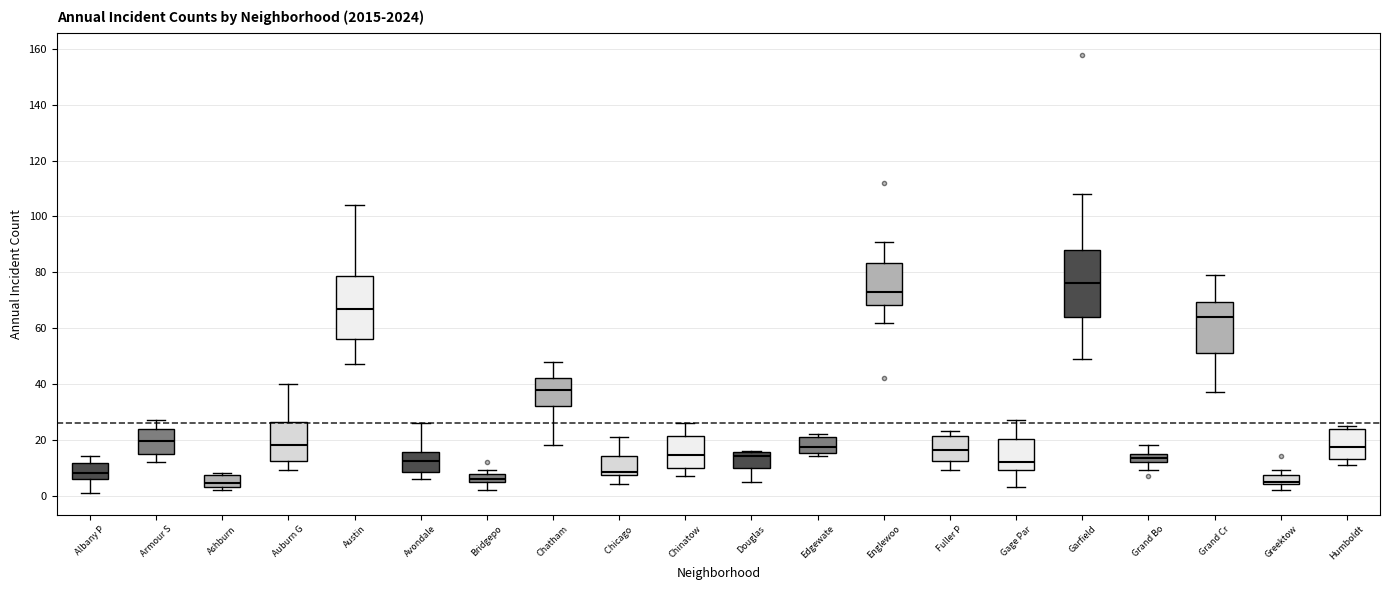

Where is the lower edge of the box for Grand Cr on the y-axis? The values are not printed on the chart, so give them approximately, as read against the axis.

52